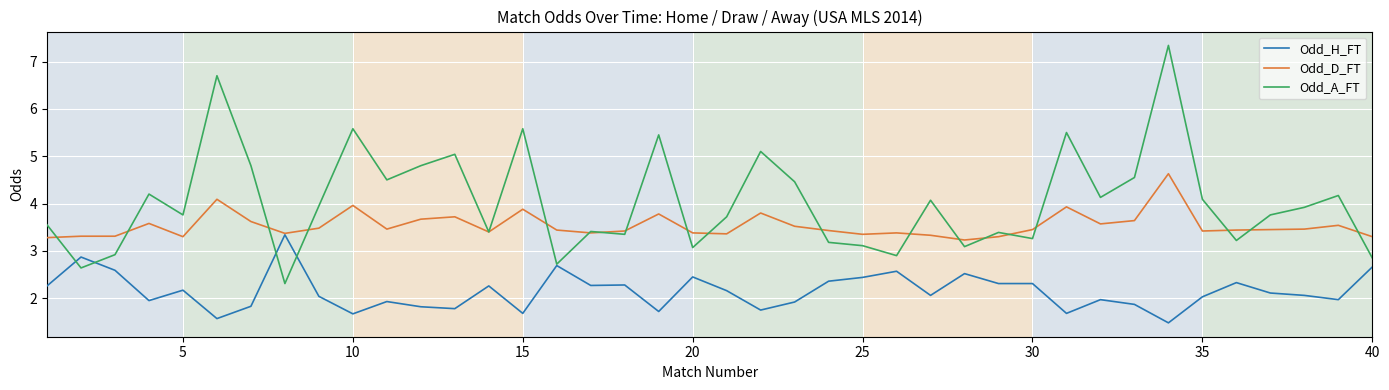

Which series has the largest total across all categories?

Odd_A_FT